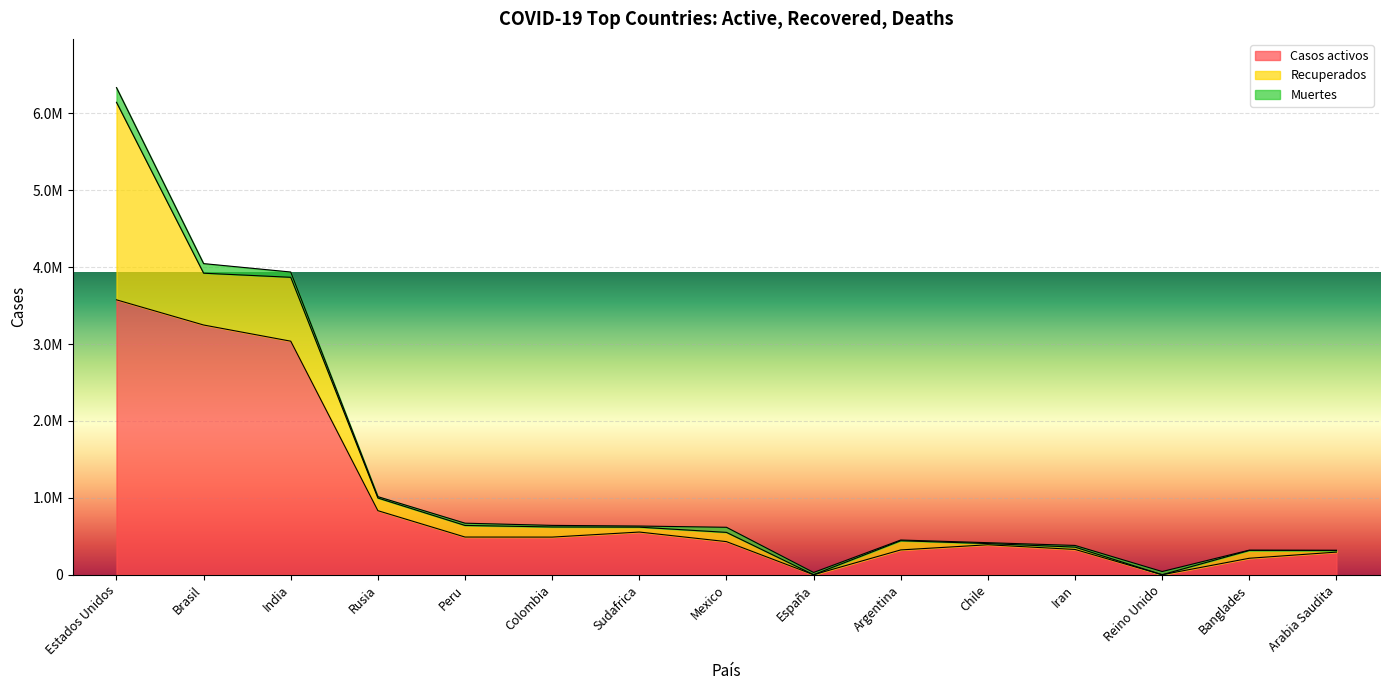

List the series in order of their peak value, lowest first.

Muertes, Recuperados, Casos activos